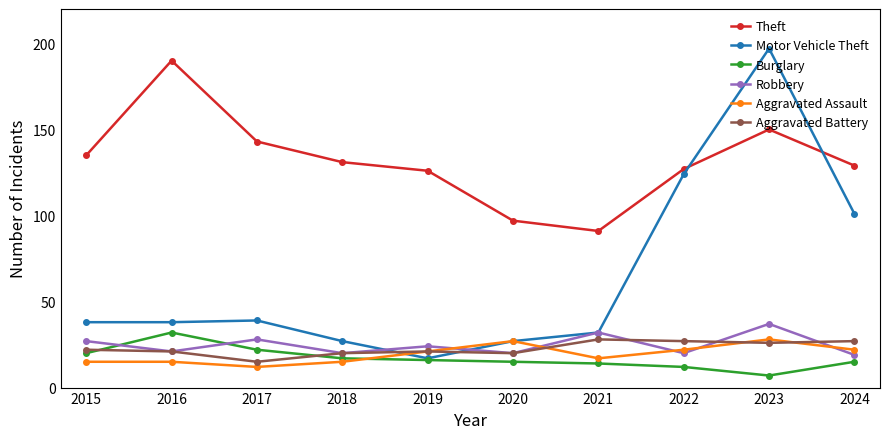

Reading left to right, list all the values displayed in this chart.

Theft: 2015=135	2016=190	2017=143	2018=131	2019=126	2020=97	2021=91	2022=127	2023=150	2024=129
Motor Vehicle Theft: 2015=38	2016=38	2017=39	2018=27	2019=17	2020=27	2021=32	2022=124	2023=197	2024=101
Burglary: 2015=20	2016=32	2017=22	2018=17	2019=16	2020=15	2021=14	2022=12	2023=7	2024=15
Robbery: 2015=27	2016=21	2017=28	2018=20	2019=24	2020=20	2021=32	2022=20	2023=37	2024=19
Aggravated Assault: 2015=15	2016=15	2017=12	2018=15	2019=21	2020=27	2021=17	2022=22	2023=28	2024=22
Aggravated Battery: 2015=22	2016=21	2017=15	2018=20	2019=21	2020=20	2021=28	2022=27	2023=26	2024=27